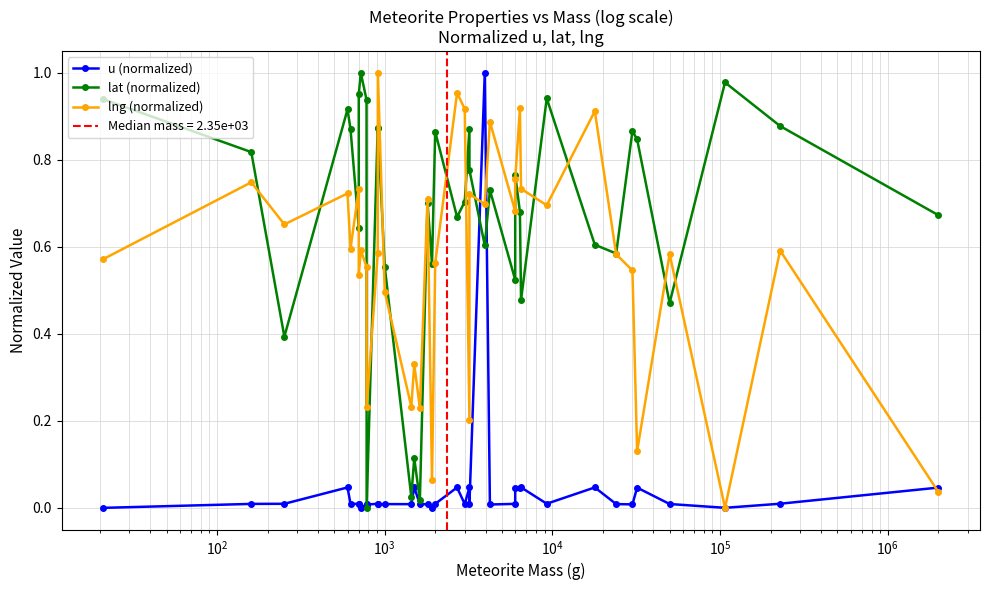

Which series has the largest total across all categories?

lat (normalized)